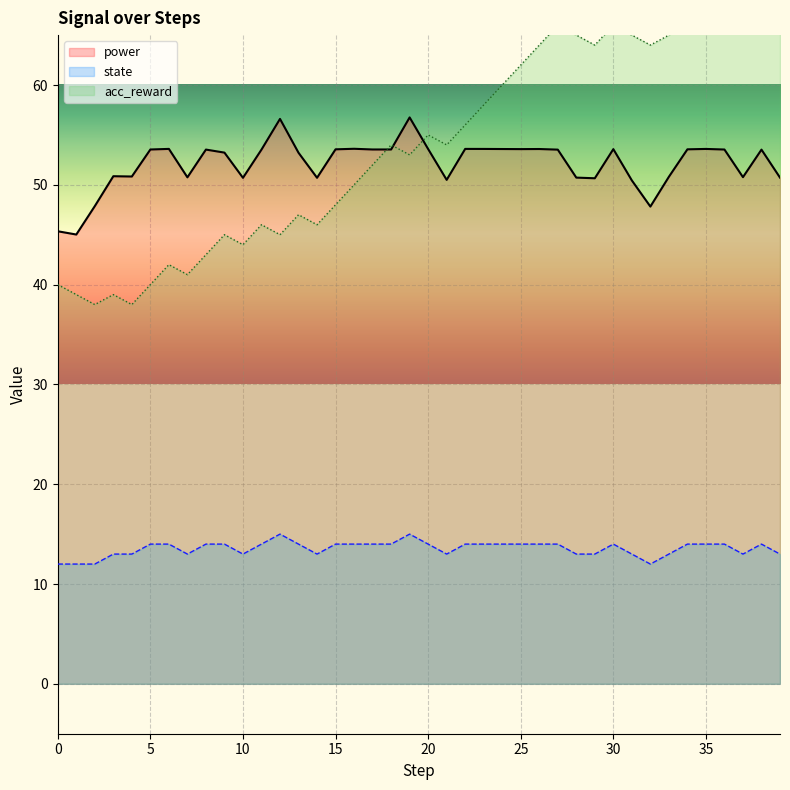

True or false: acc_reward and power cross at least once.

True